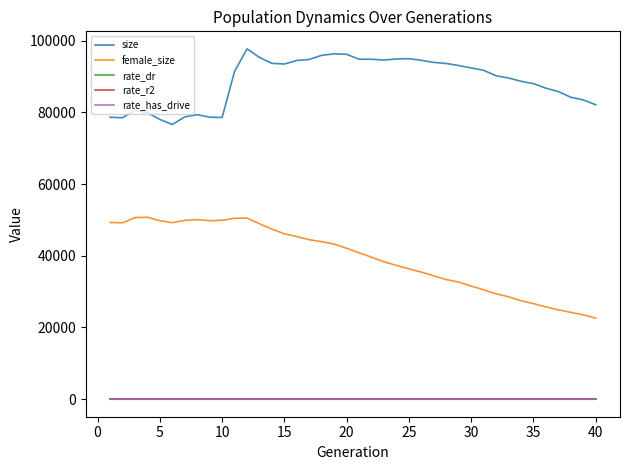

Does the chart display data point markers on the line(s)?

No